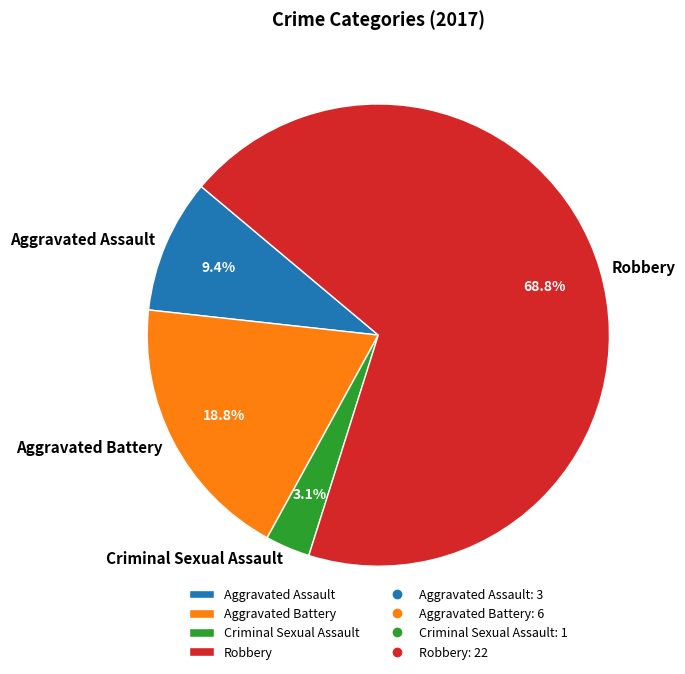

Which slice represents more than half of the pie?

Robbery